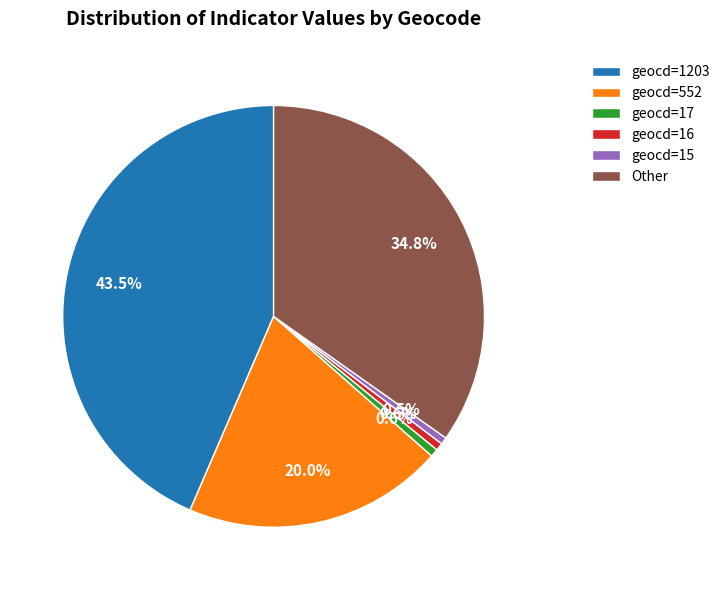

Which slice is the largest?

geocd=1203